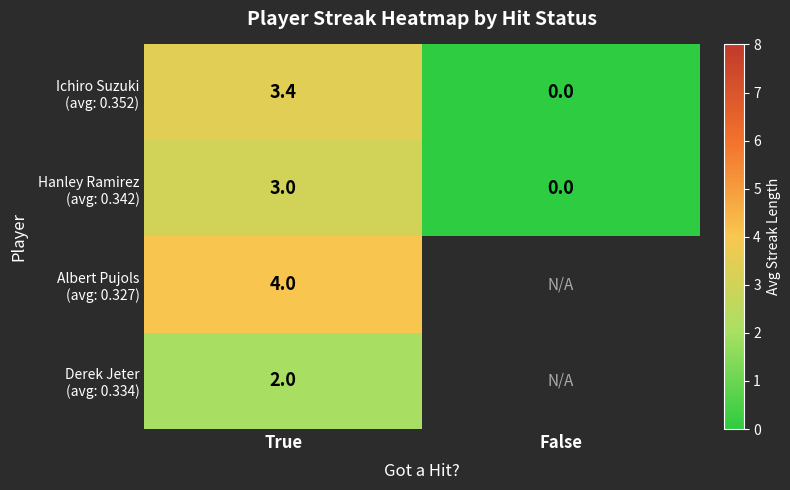

Which series changed the most between True and False?

Ichiro Suzuki (avg: 0.352)